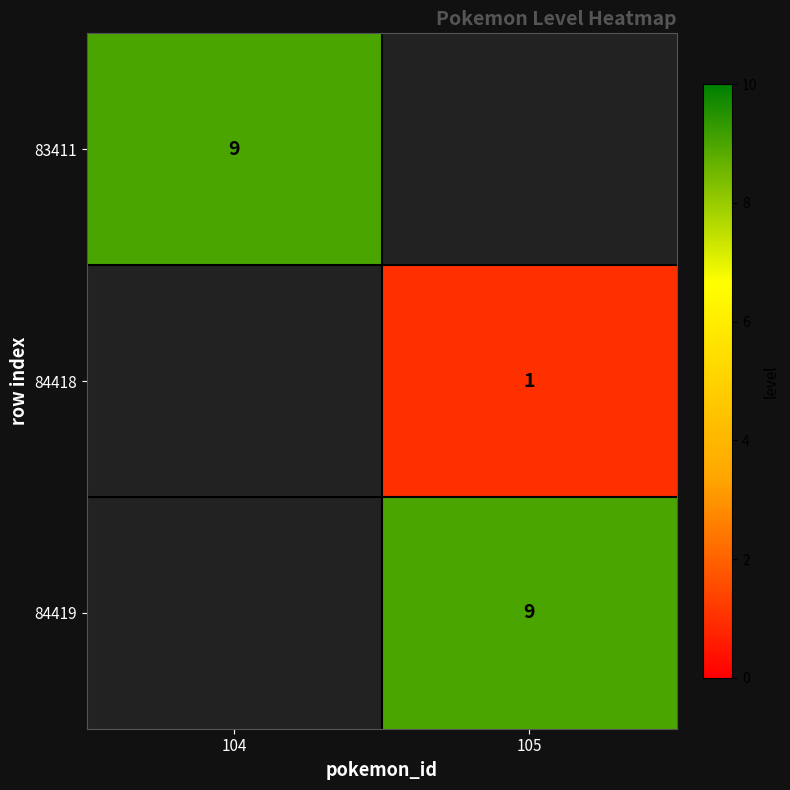

Which category has the lowest value across all series?

105